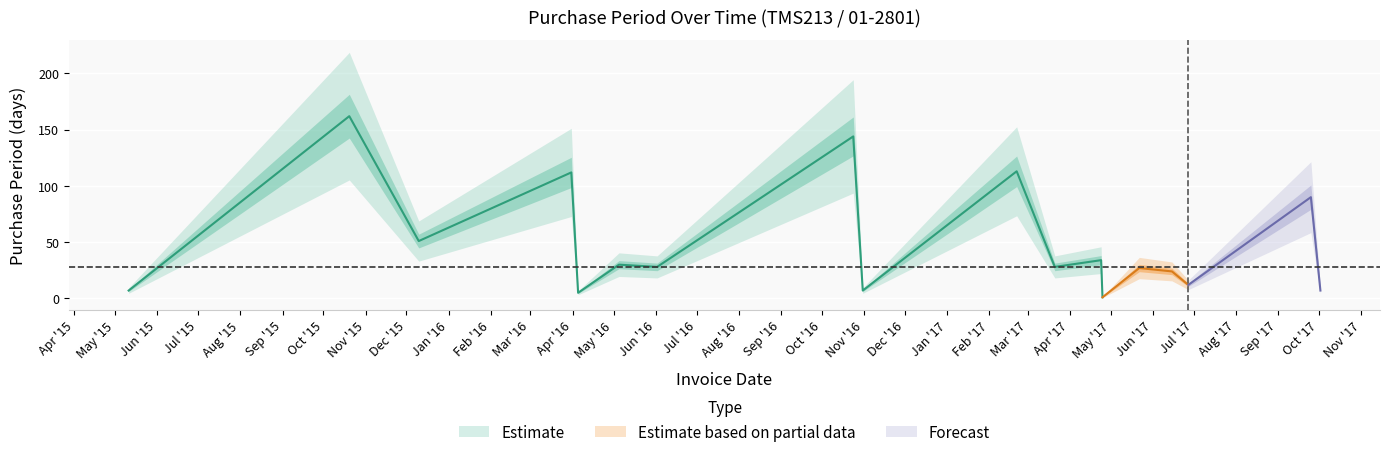

What is the greatest value displayed?

162